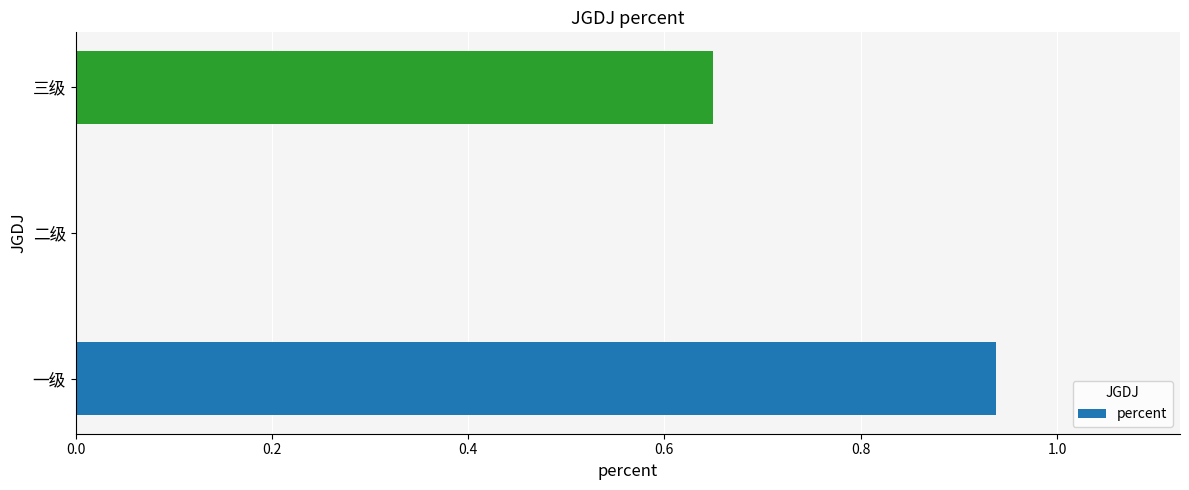

Between 一级 and 三级, which is larger?

一级